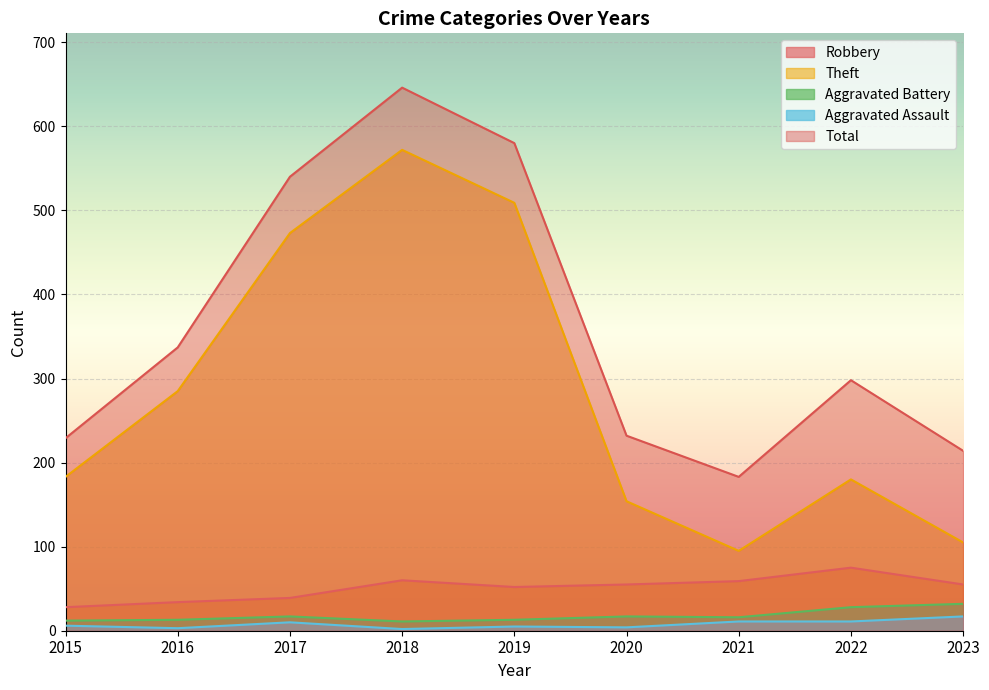

The Aggravated Battery series shows 28 at 2022. True or false?

True